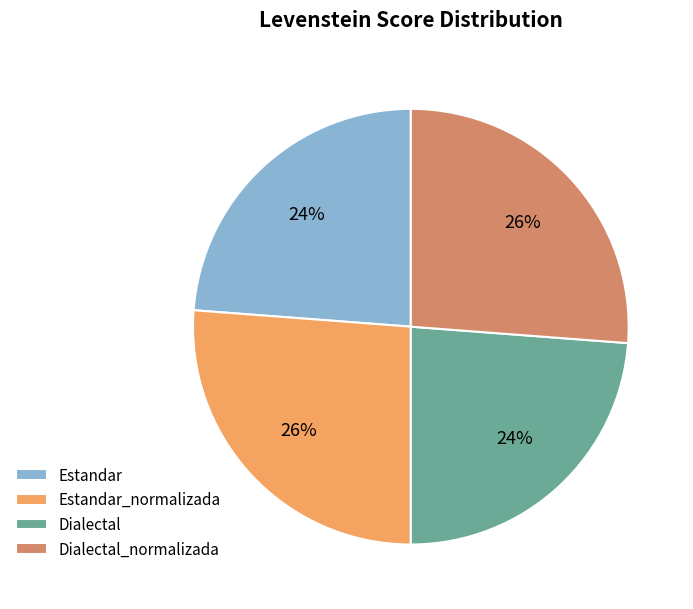

How many segments does this pie chart have?

4